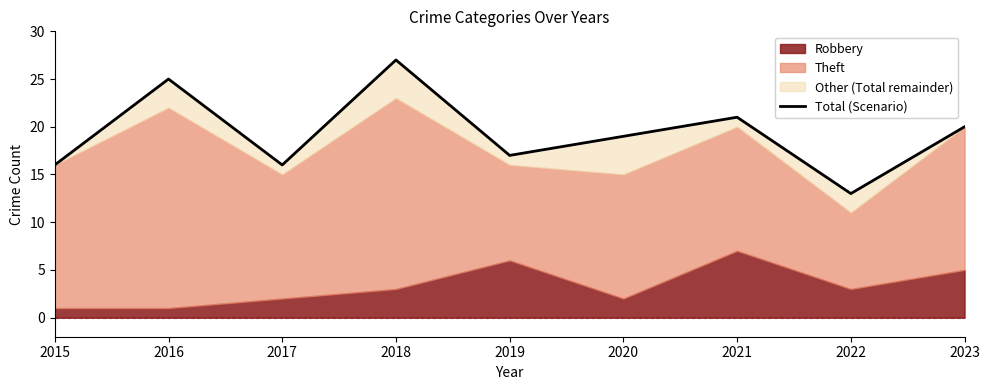

Where is the data nearest to the value 20?

2023